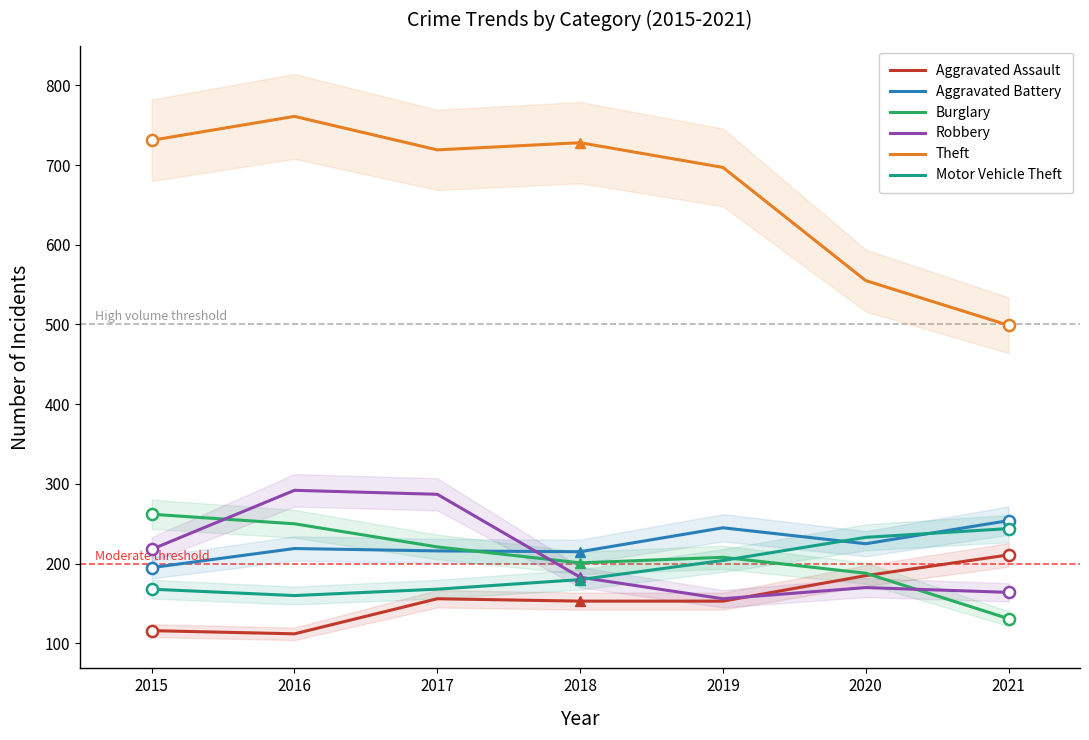

How many times do Motor Vehicle Theft and Burglary cross each other?

1